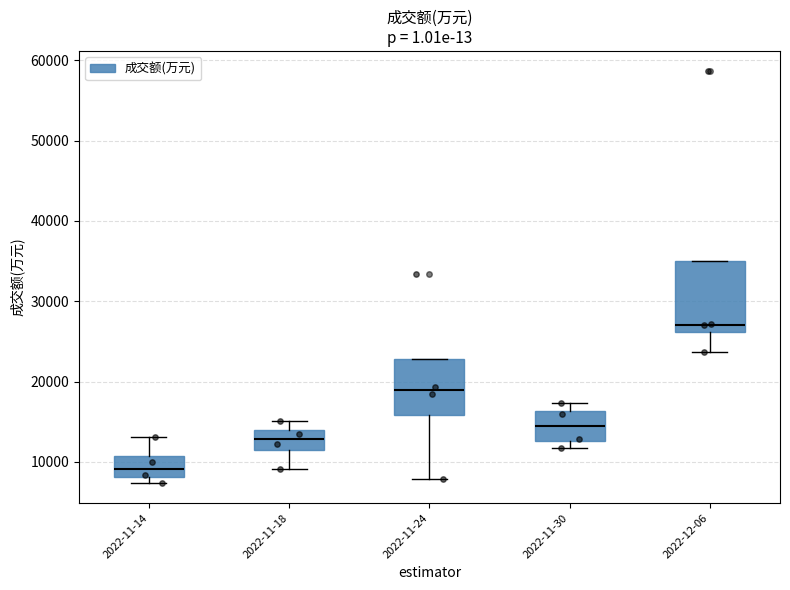

Where is the upper edge of the box for 2022-12-06 on the y-axis? The values are not printed on the chart, so give them approximately, as read against the axis.

35000